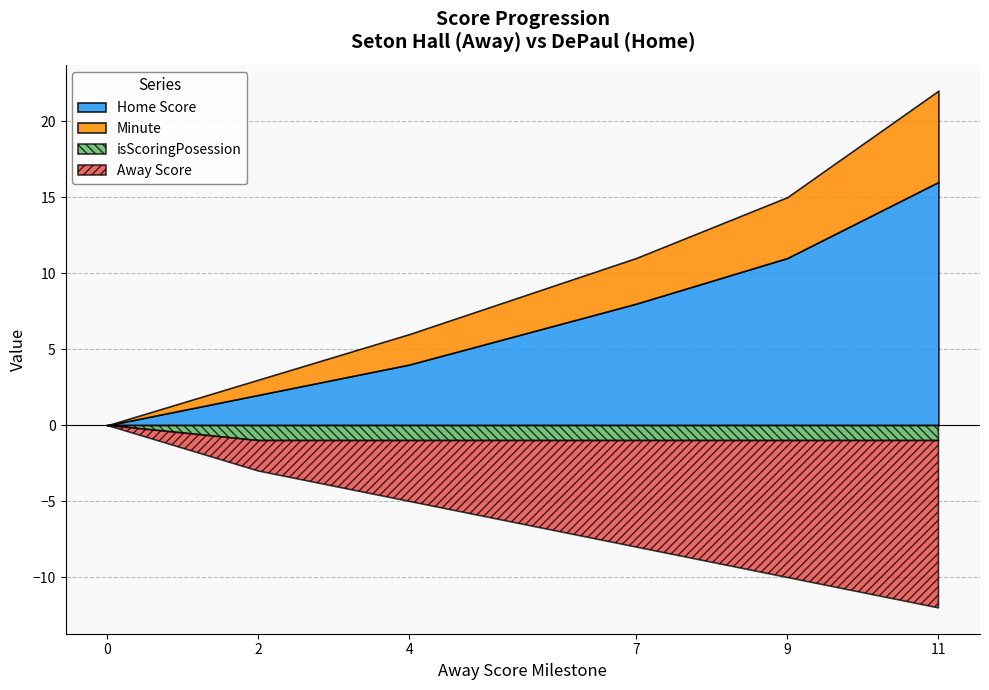

The Away Score series shows 7 at 7. True or false?

True